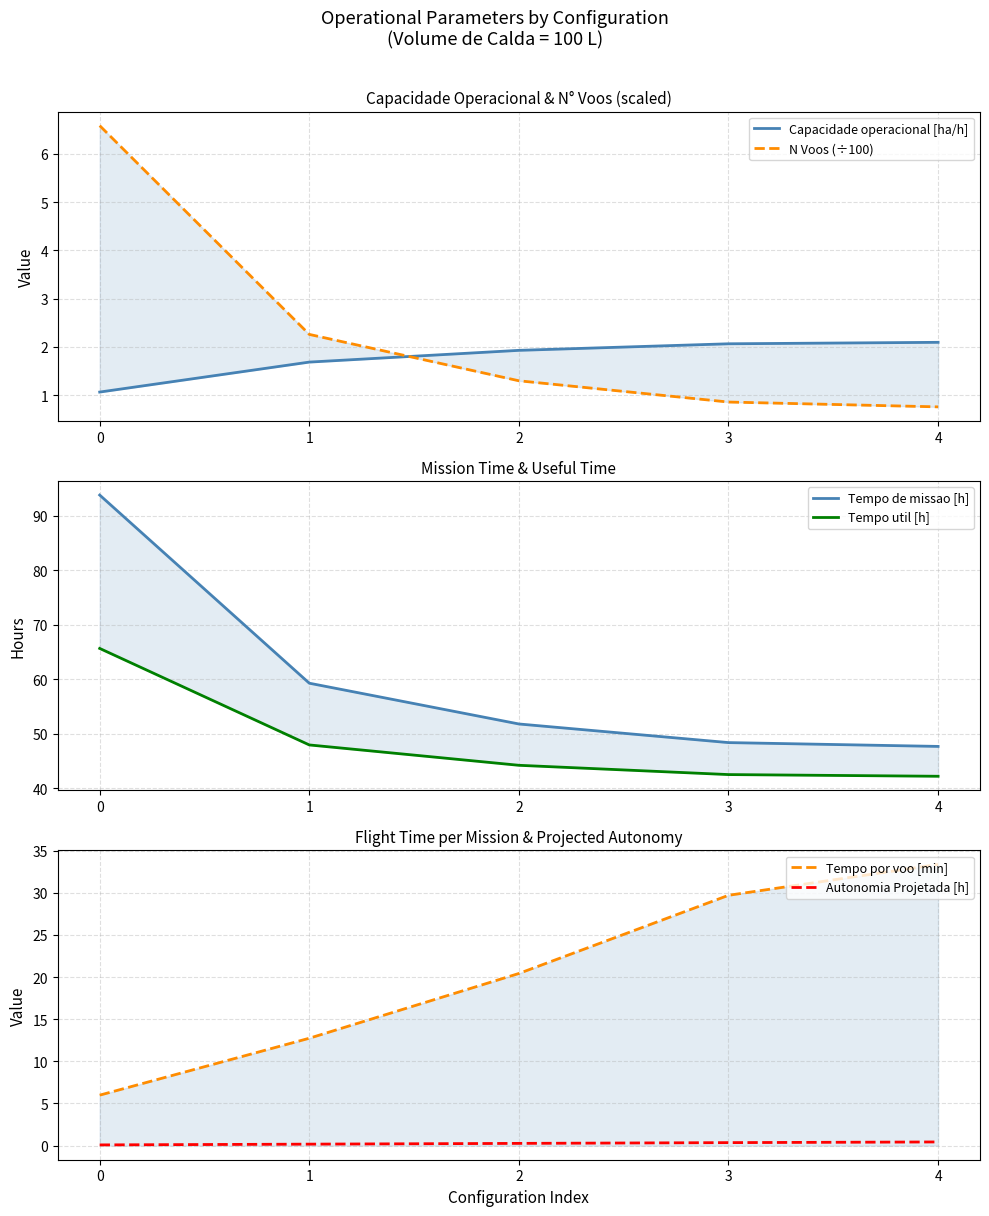

How many data points in Tempo por voo [min] are above 20?

3